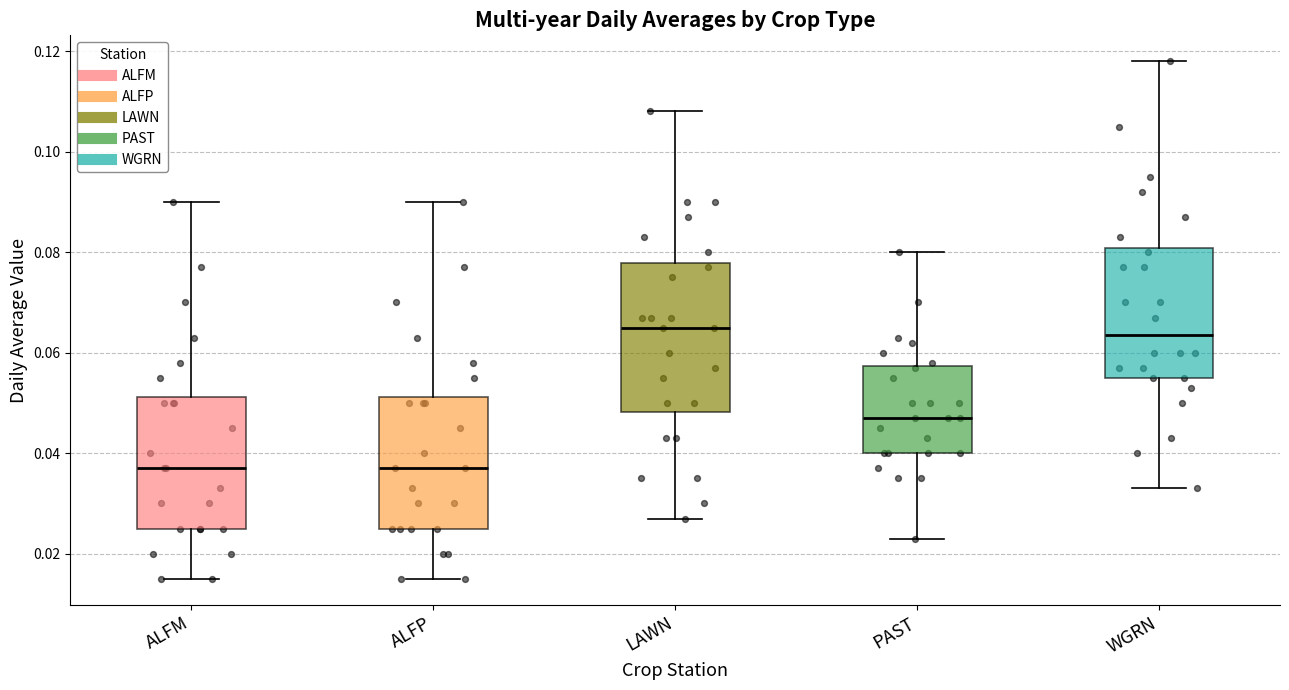

Reading left to right, transcribe this box plot: for each box, give where its median line is, the range the box spans, and where its two whiskers end, as read against the y-axis. The values are not printed on the chart, so give them approximately, as read against the axis.

ALFM: median 0.038, box 0.026 to 0.052, whiskers 0.016 to 0.090
ALFP: median 0.038, box 0.026 to 0.052, whiskers 0.016 to 0.090
LAWN: median 0.066, box 0.048 to 0.078, whiskers 0.028 to 0.108
PAST: median 0.048, box 0.040 to 0.058, whiskers 0.024 to 0.080
WGRN: median 0.064, box 0.056 to 0.080, whiskers 0.034 to 0.118